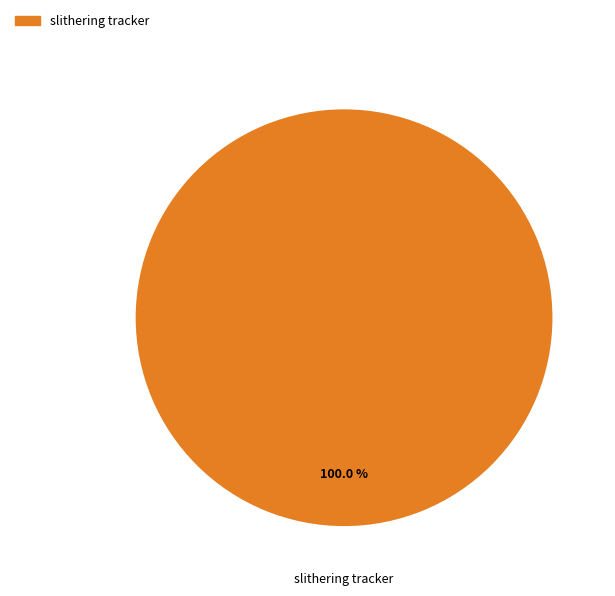

Is there any slice that represents more than half of the pie?

Yes